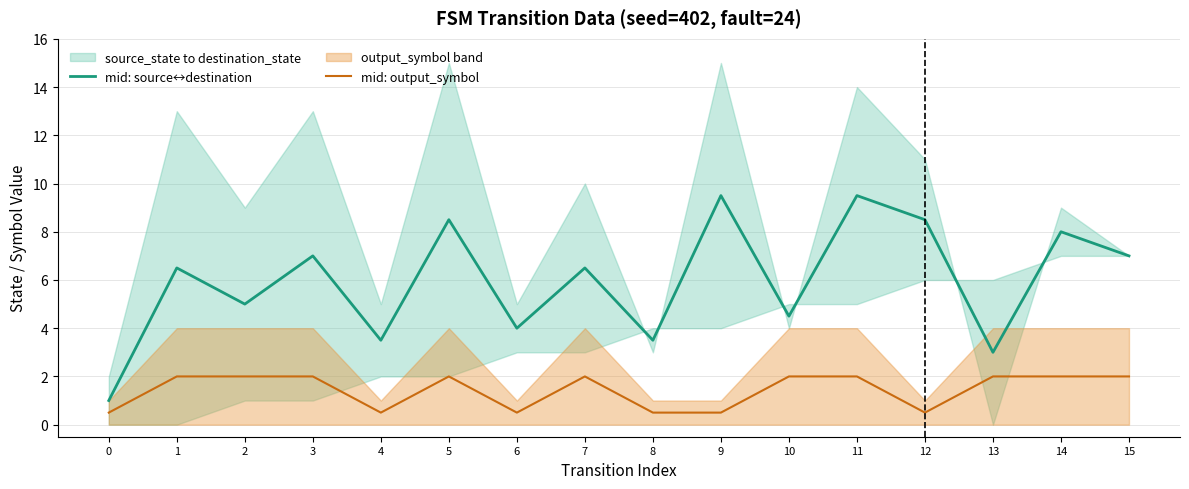

What is the sum of the mid: output_symbol values at 6 and 0?

1.0